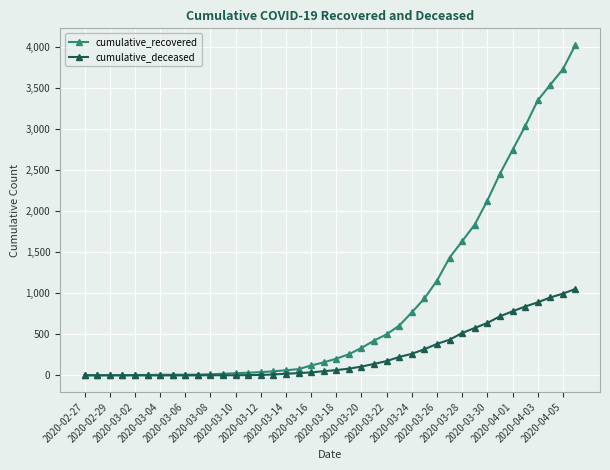

What is the sum of all cumulative_recovered values?

35787